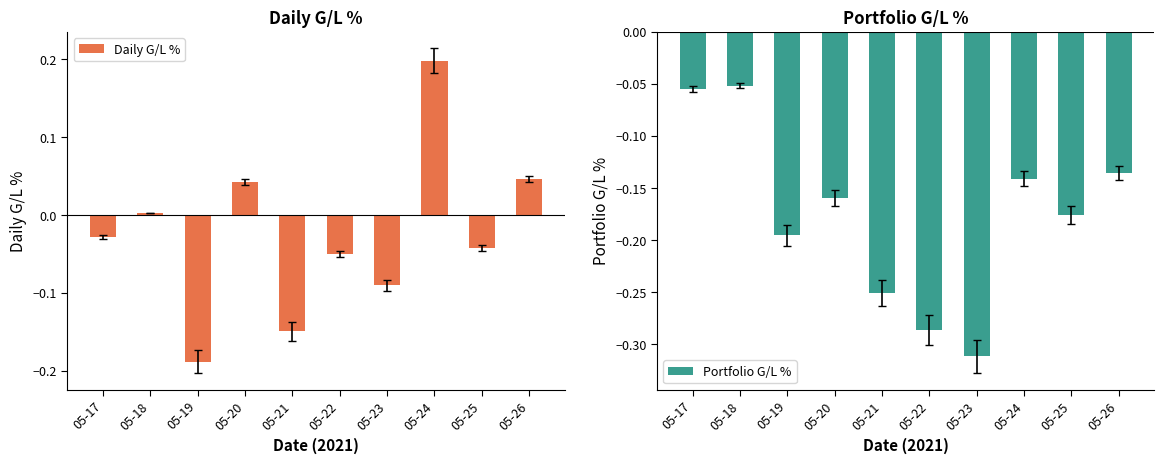

True or false: Daily G/L % has a value of -0.1 at 05-23.

True